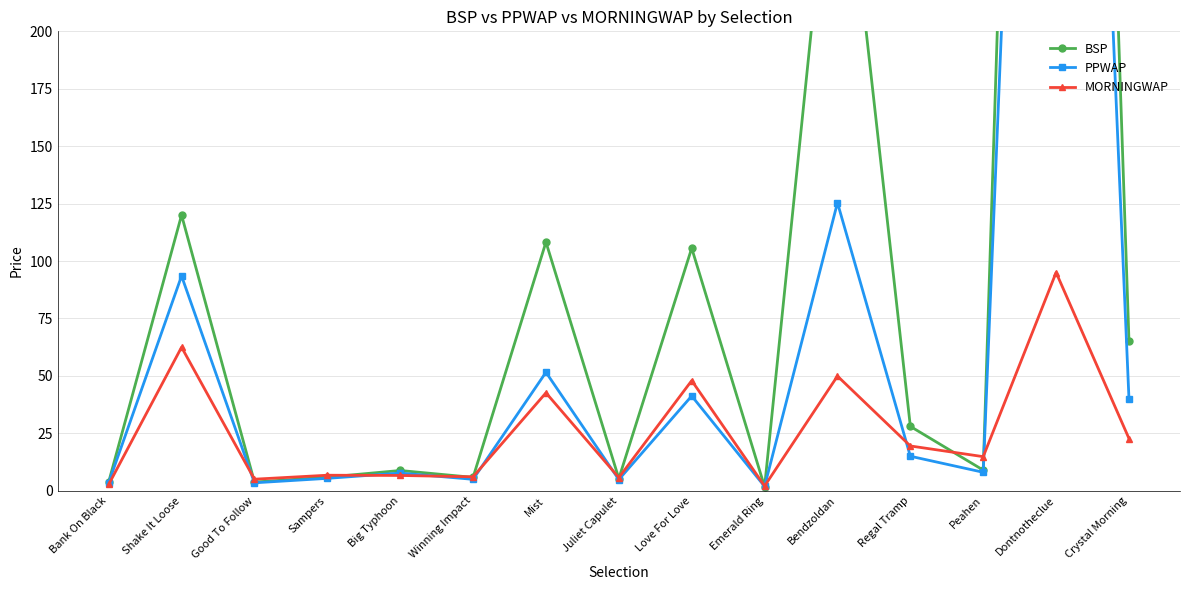

Reading left to right, transcribe all the data shown in this chart.

BSP: Bank On Black=3.8	Shake It Loose=120.0	Good To Follow=3.8	Sampers=5.9	Big Typhoon=8.8	Winning Impact=5.8	Mist=108.2	Juliet Capulet=5.3	Love For Love=105.6	Emerald Ring=1.7	Bendzoldan=311.7	Regal Tramp=28.0	Peahen=9.0	Dontnotheclue=1000.0	Crystal Morning=65.0
PPWAP: Bank On Black=3.5	Shake It Loose=93.5	Good To Follow=3.4	Sampers=5.4	Big Typhoon=7.7	Winning Impact=5.0	Mist=51.6	Juliet Capulet=4.8	Love For Love=41.3	Emerald Ring=1.9	Bendzoldan=125.4	Regal Tramp=15.0	Peahen=8.0	Dontnotheclue=777.0	Crystal Morning=39.8
MORNINGWAP: Bank On Black=2.7	Shake It Loose=62.5	Good To Follow=5.0	Sampers=6.7	Big Typhoon=6.6	Winning Impact=6.0	Mist=42.6	Juliet Capulet=5.7	Love For Love=47.9	Emerald Ring=2.0	Bendzoldan=49.9	Regal Tramp=19.5	Peahen=14.8	Dontnotheclue=95.0	Crystal Morning=22.7